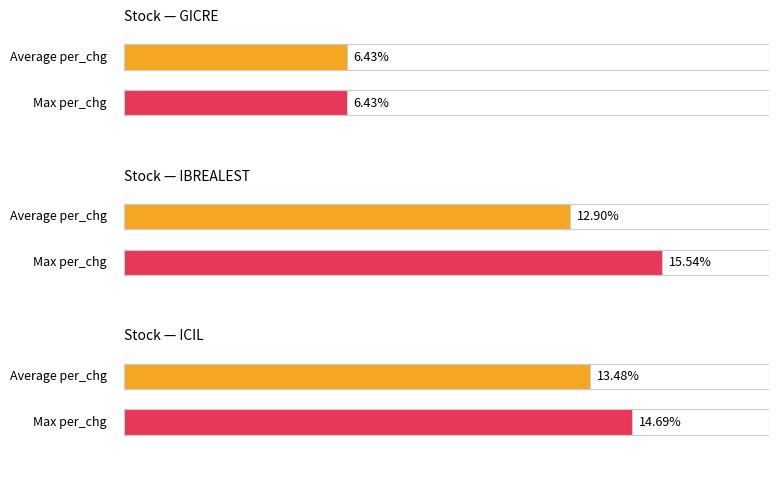

What position from the left is IBREALEST
20/06 05?

2